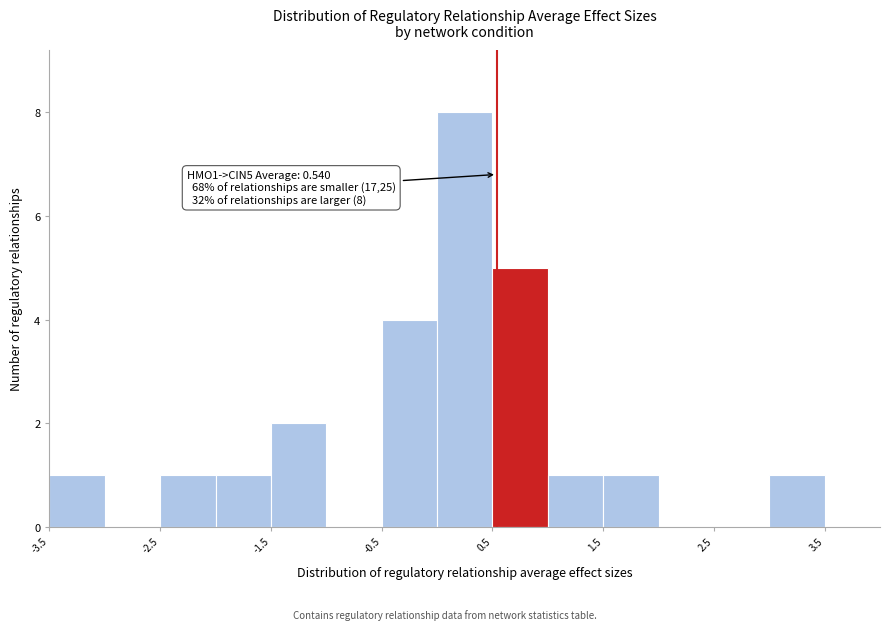

Which range on the x-axis has the tallest bar?

0.0 to 0.5